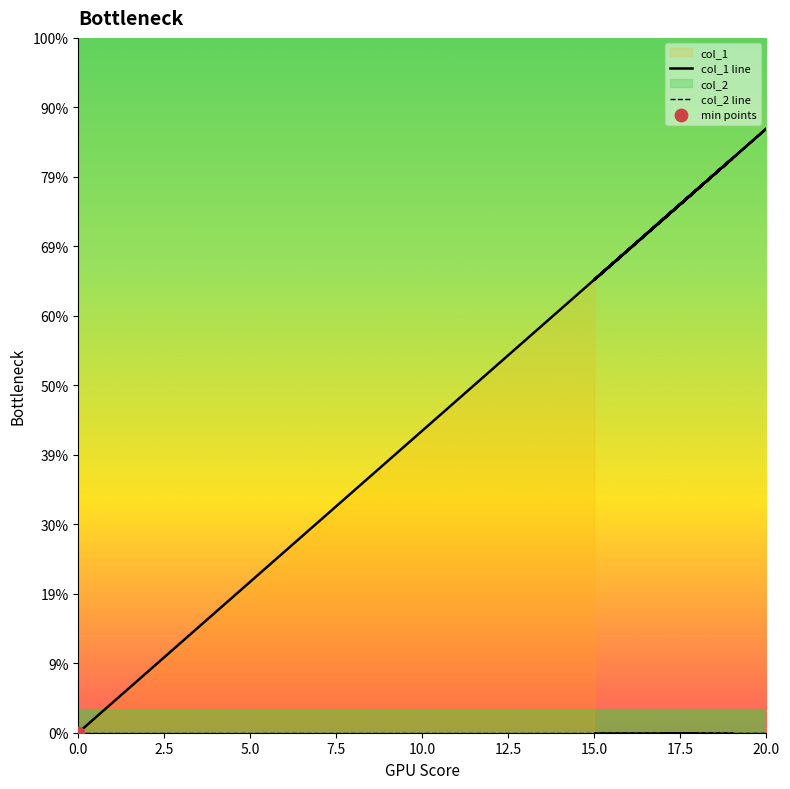

At how many categories does at least one series exceed 0?

39